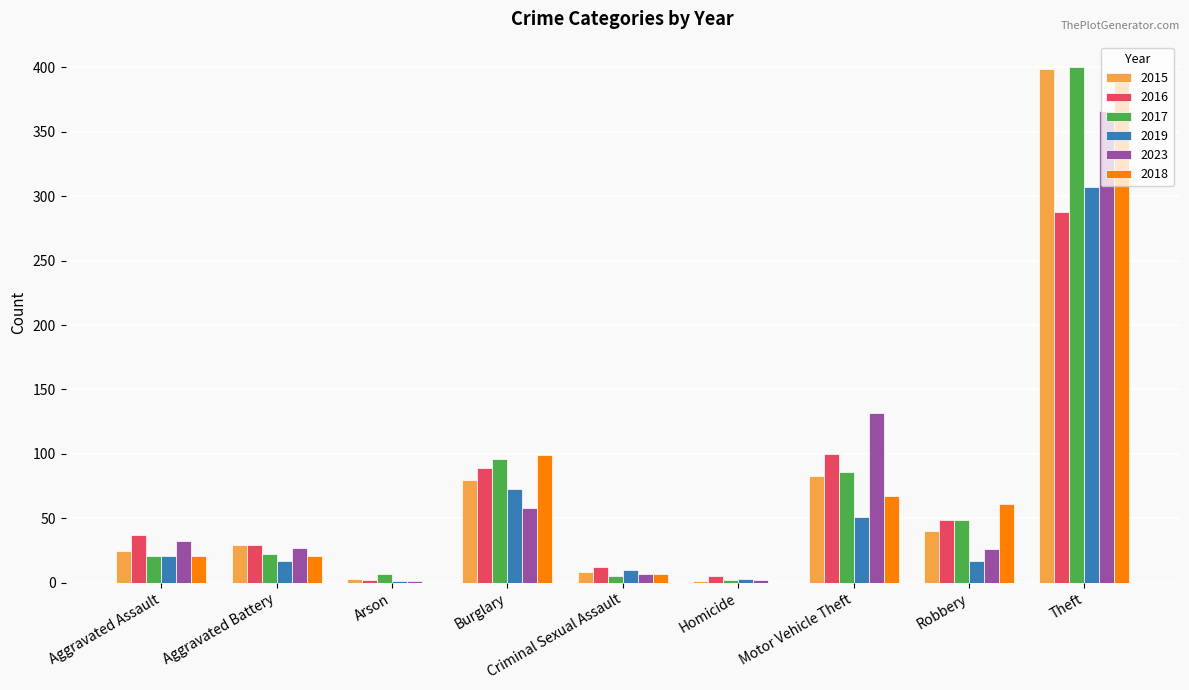

What is the maximum value shown in the chart?

400